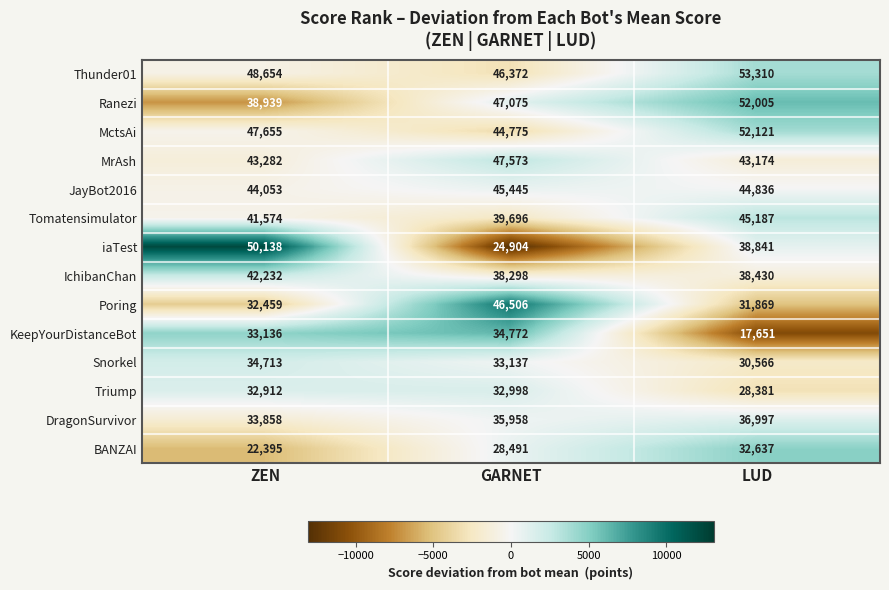

Which series has the largest range (max minus min)?

iaTest